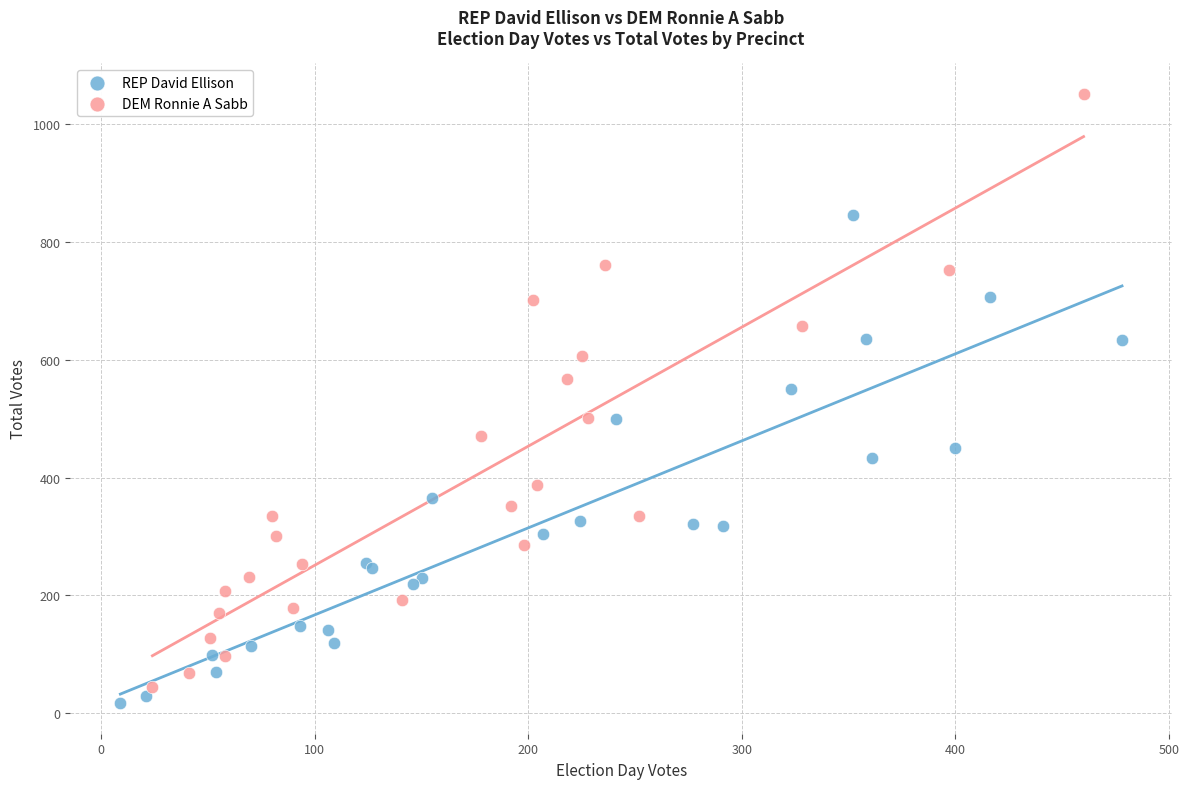

Which series has the widest spread of Y values?

DEM Ronnie A Sabb